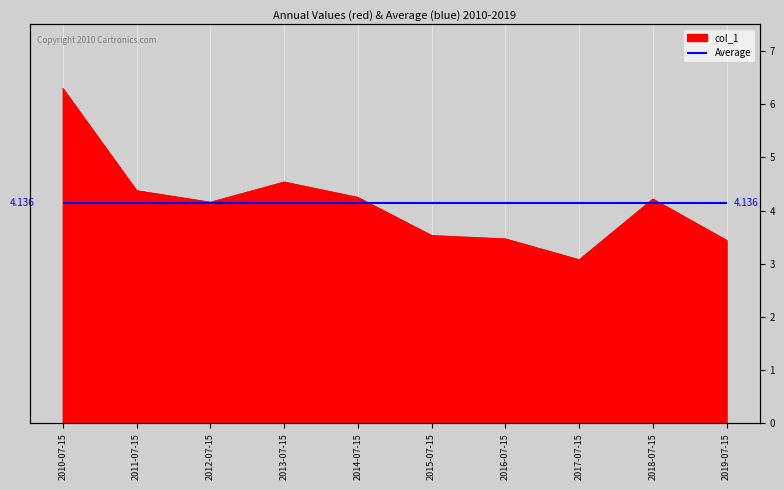

What is the approximate value at 2012-07-15?

4.2